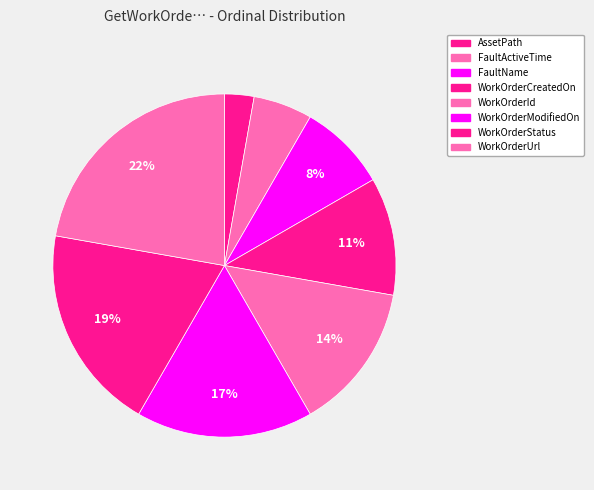

How many slices are in this pie chart?

8